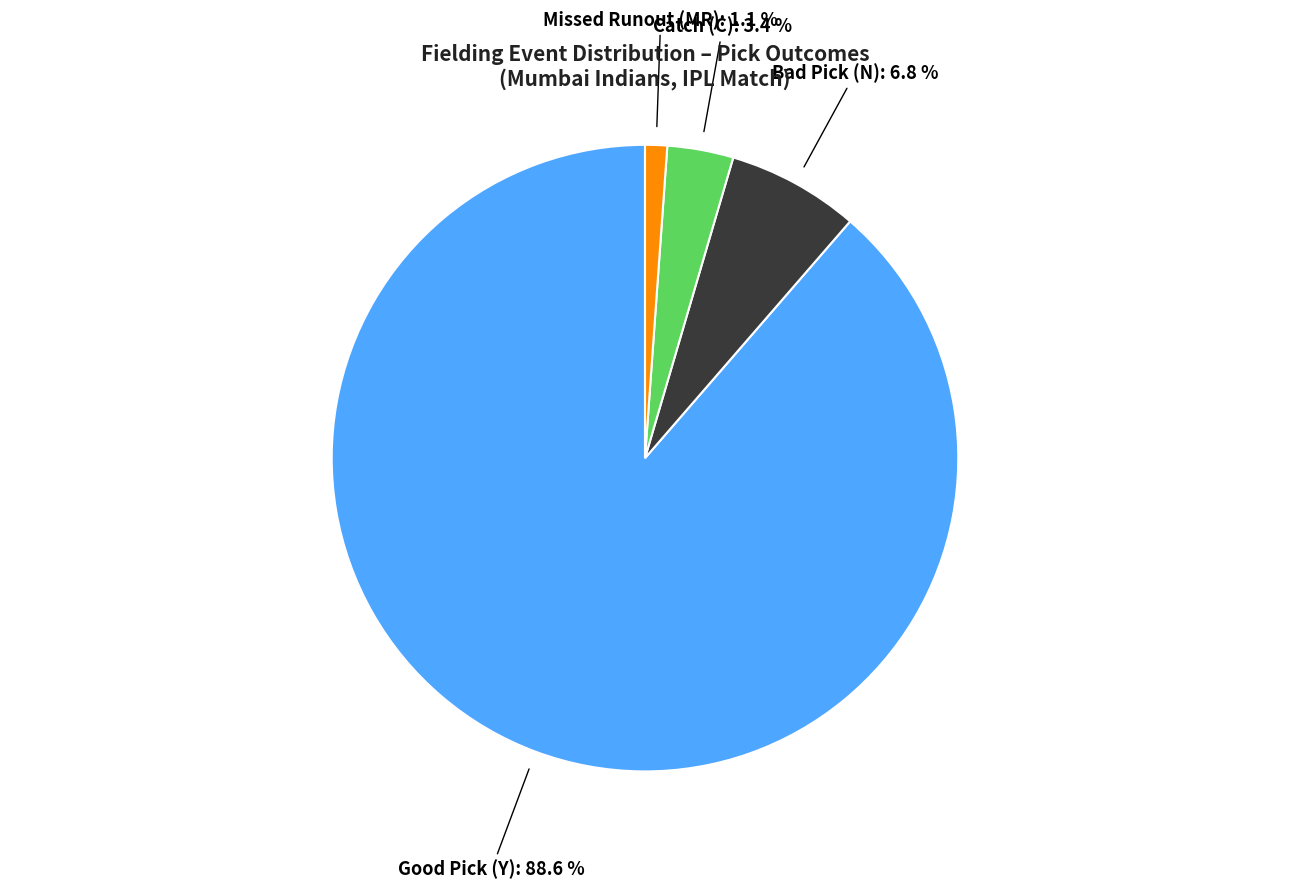

Does Bad Pick (N) account for over 50% of the chart?

No